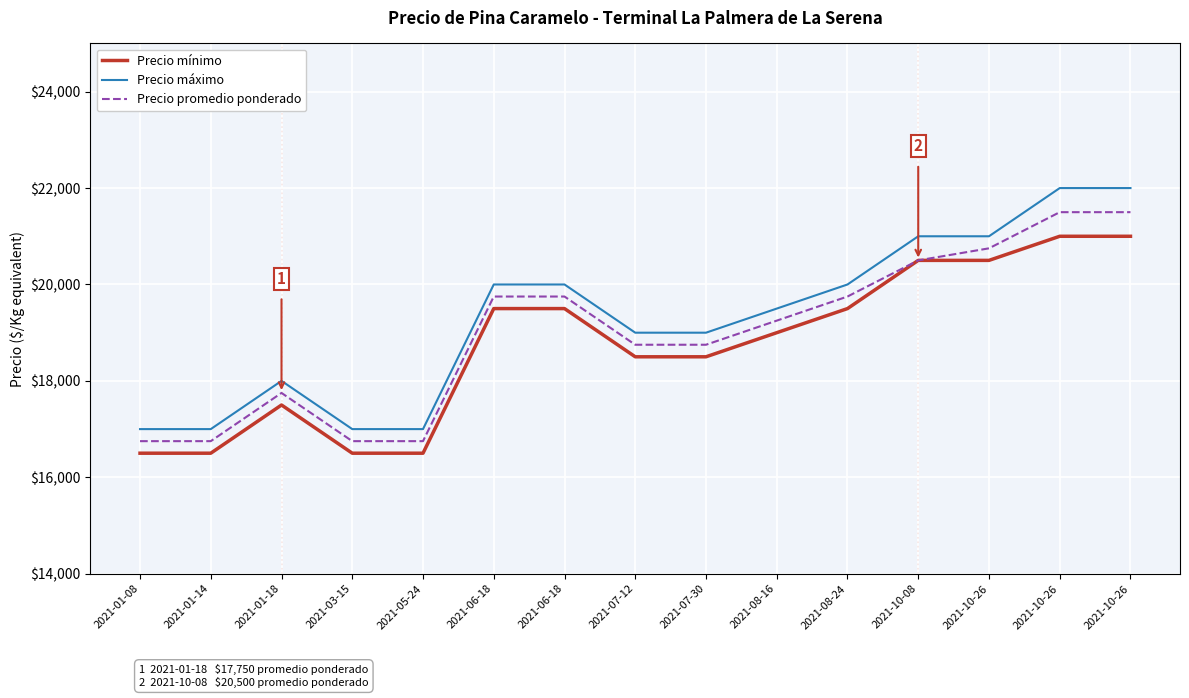

What is the label of the 13th point from the left?

2021-10-26